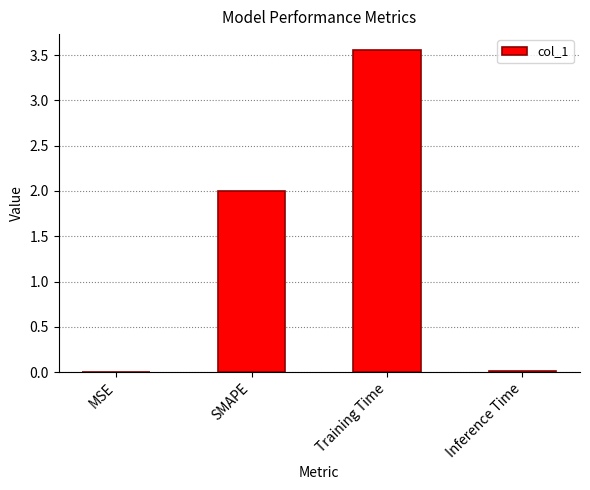

The chart shows a value of 2.0 at SMAPE. True or false?

True